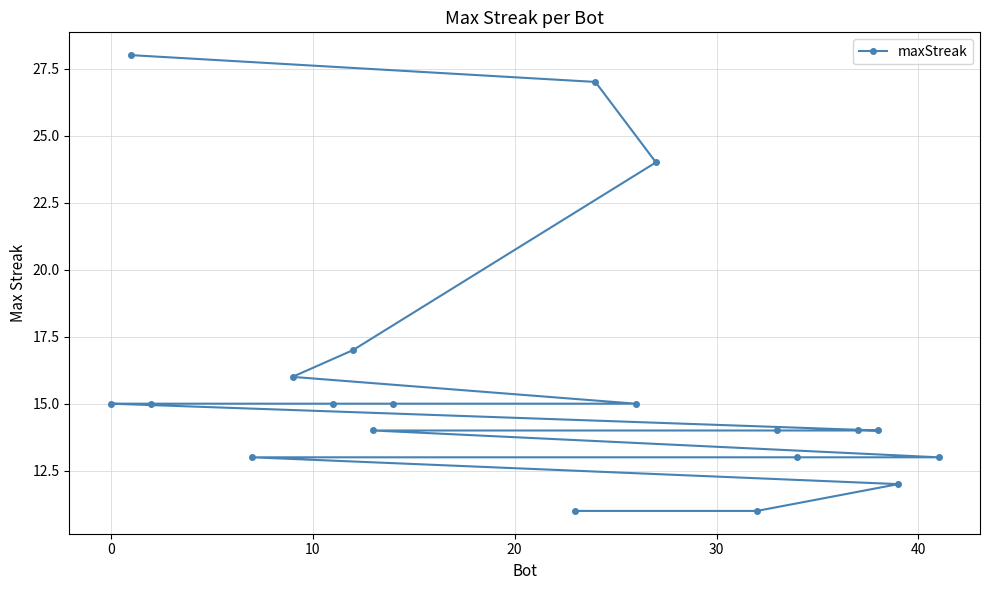

What is the smallest value displayed?

11